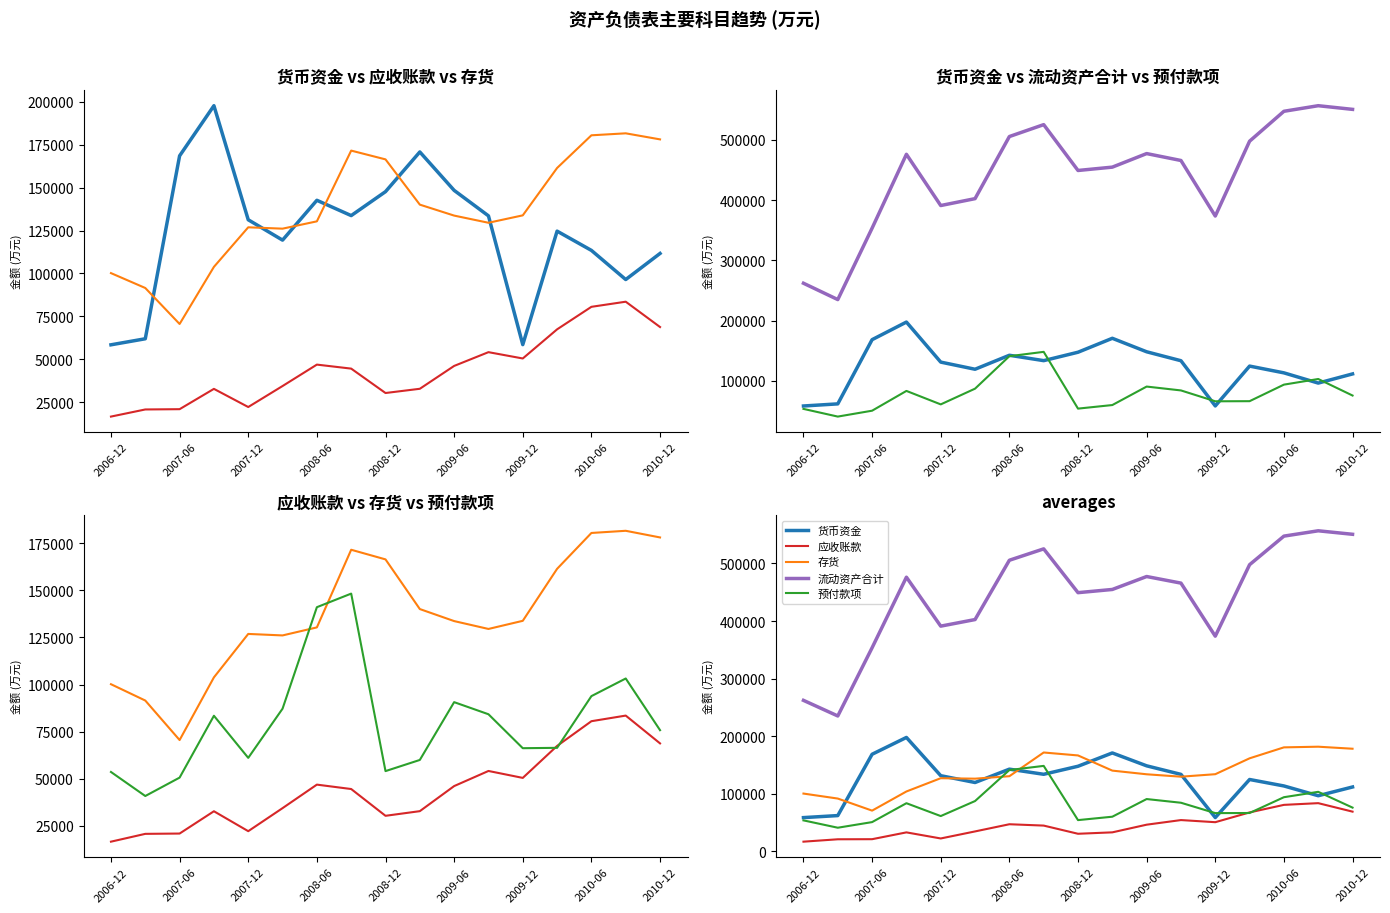

True or false: 应收账款 and 货币资金 cross at least once.

False